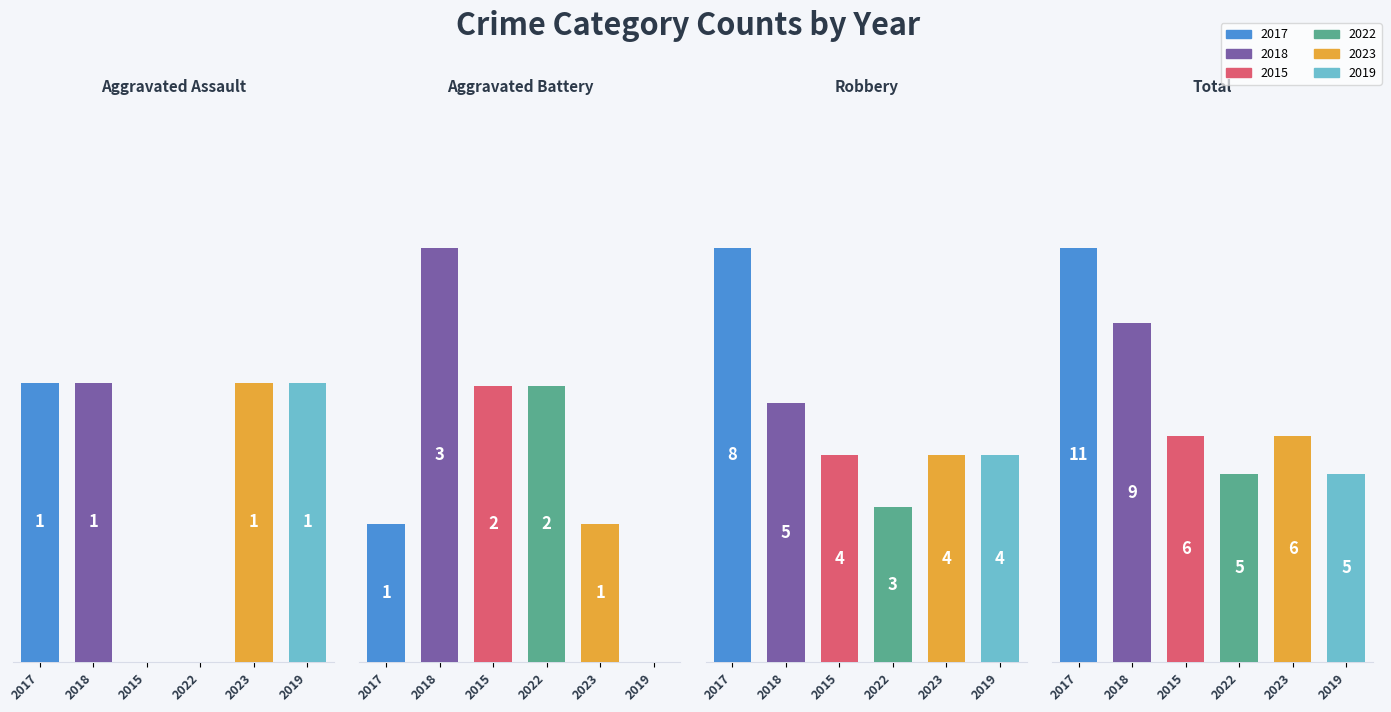

What are all the series names shown in the legend?

2017, 2018, 2015, 2022, 2023, 2019